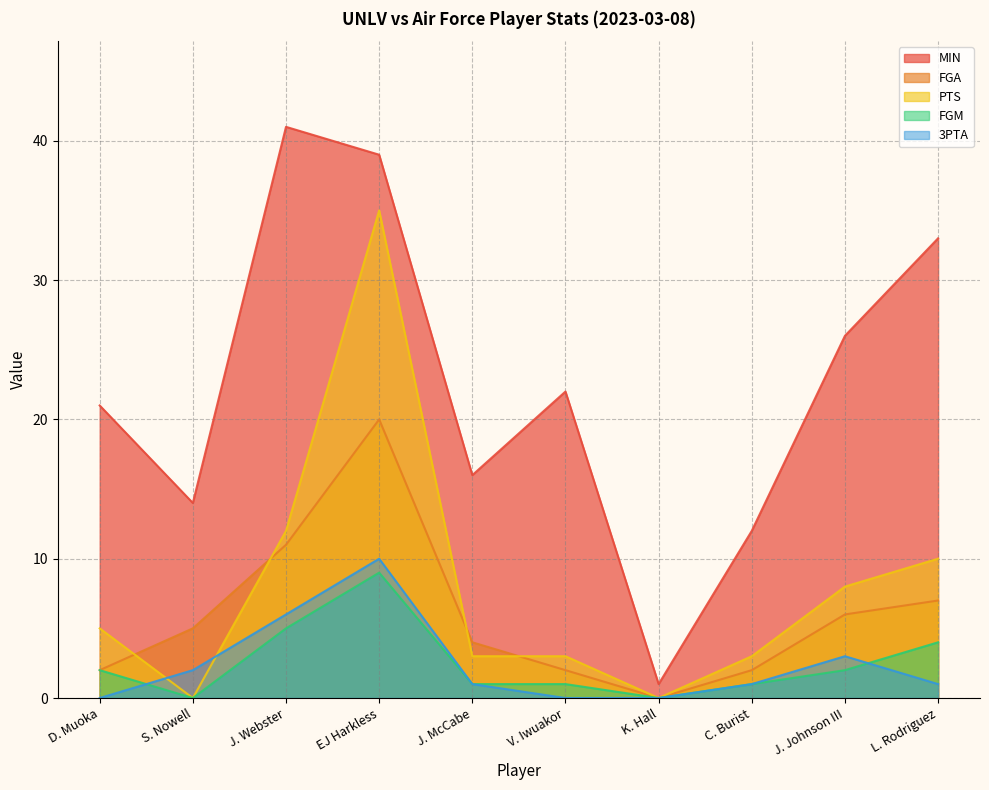

Reading left to right, list all the values displayed in this chart.

MIN: D. Muoka=21	S. Nowell=14	J. Webster=41	EJ Harkless=39	J. McCabe=16	V. Iwuakor=22	K. Hall=1	C. Burist=12	J. Johnson III=26	L. Rodriguez=33
FGA: D. Muoka=2	S. Nowell=5	J. Webster=11	EJ Harkless=20	J. McCabe=4	V. Iwuakor=2	K. Hall=0	C. Burist=2	J. Johnson III=6	L. Rodriguez=7
PTS: D. Muoka=5	S. Nowell=0	J. Webster=12	EJ Harkless=35	J. McCabe=3	V. Iwuakor=3	K. Hall=0	C. Burist=3	J. Johnson III=8	L. Rodriguez=10
FGM: D. Muoka=2	S. Nowell=0	J. Webster=5	EJ Harkless=9	J. McCabe=1	V. Iwuakor=1	K. Hall=0	C. Burist=1	J. Johnson III=2	L. Rodriguez=4
3PTA: D. Muoka=0	S. Nowell=2	J. Webster=6	EJ Harkless=10	J. McCabe=1	V. Iwuakor=0	K. Hall=0	C. Burist=1	J. Johnson III=3	L. Rodriguez=1